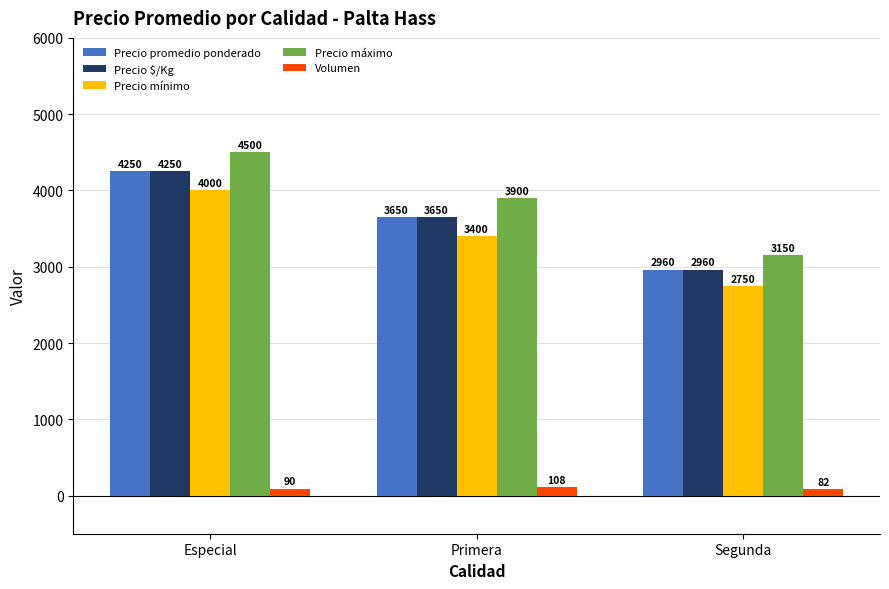

What is the value of the Precio promedio ponderado bar at the 2nd from the left?

3650